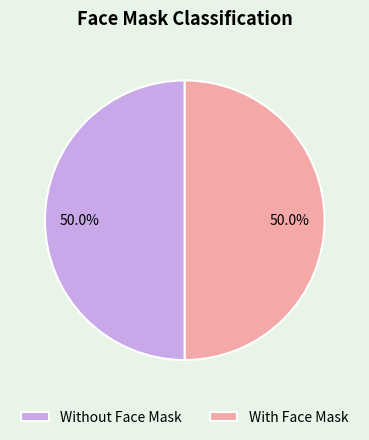

Is it true that Without Face Mask is 1% of the pie?

False